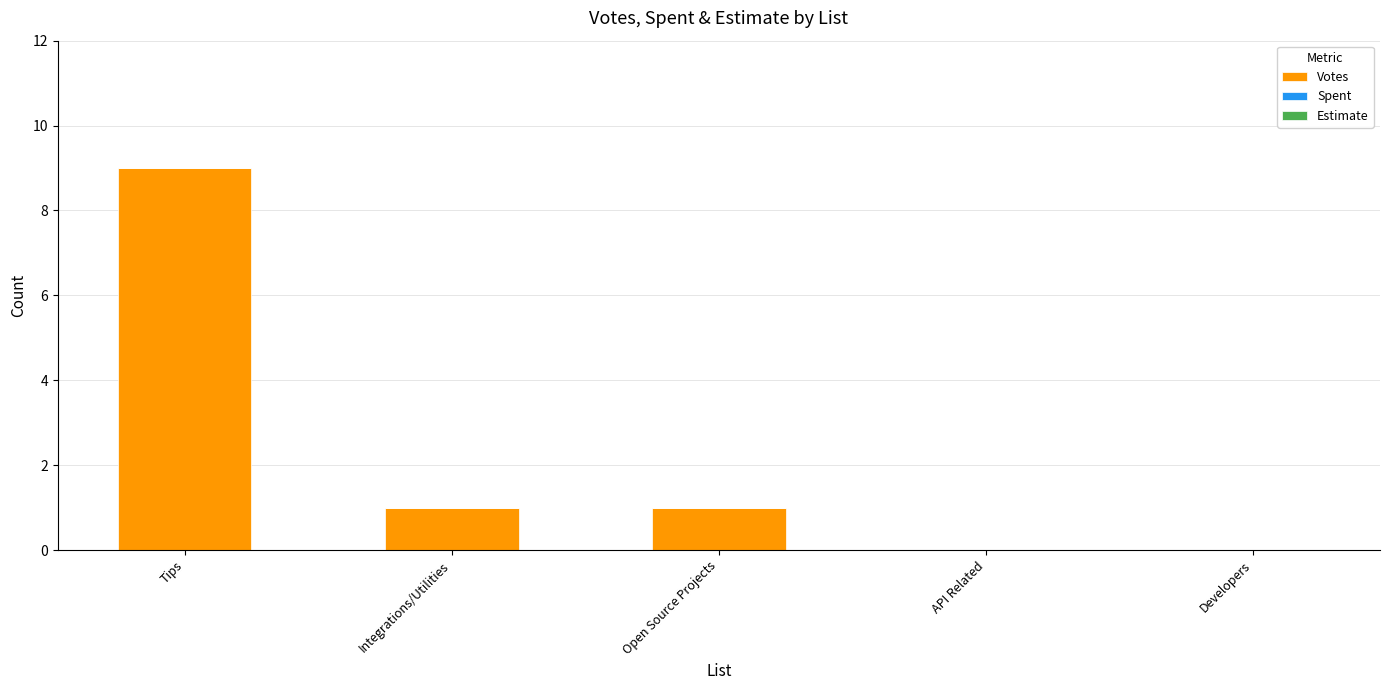

What is the ratio of the value at Tips to the value at Open Source Projects?

9.0